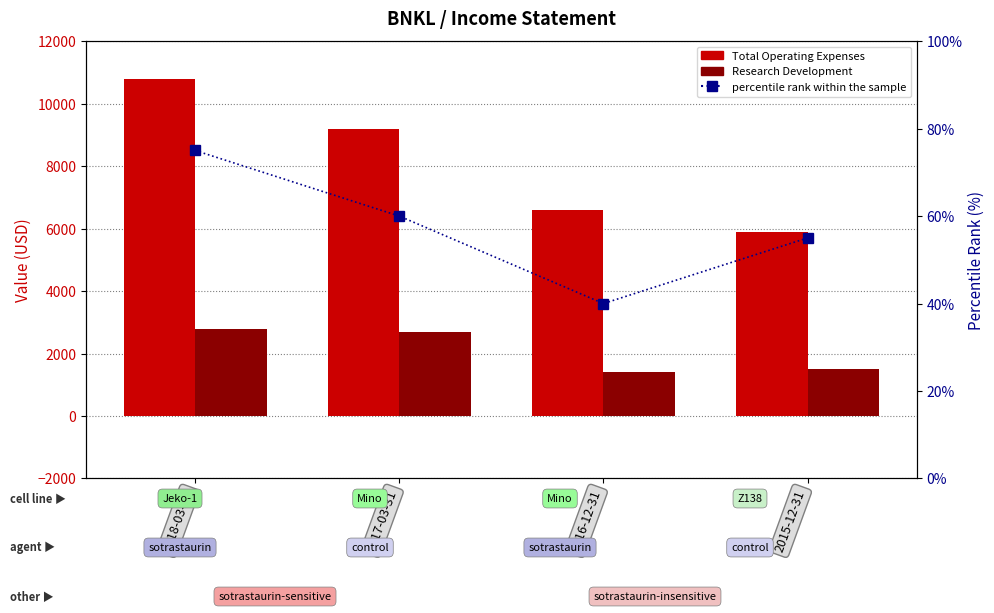

Between 2016-12-31 and 2015-12-31, which is larger?

2016-12-31